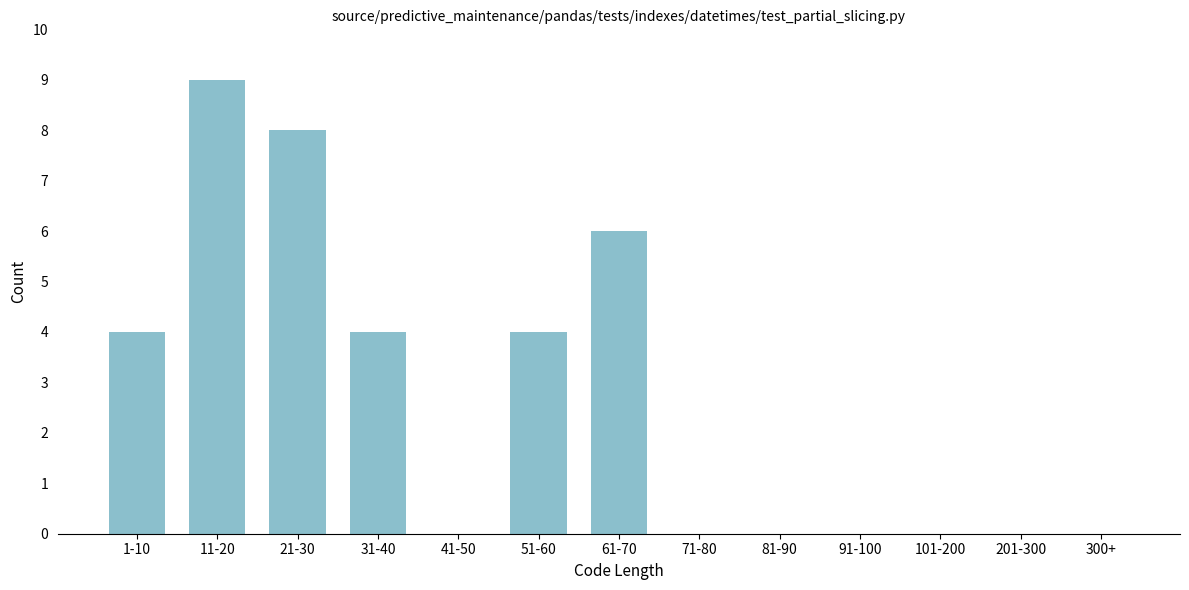

Reading right to left, list all the values displayed in this chart.

300+=0	201-300=0	101-200=0	91-100=0	81-90=0	71-80=0	61-70=6	51-60=4	41-50=0	31-40=4	21-30=8	11-20=9	1-10=4